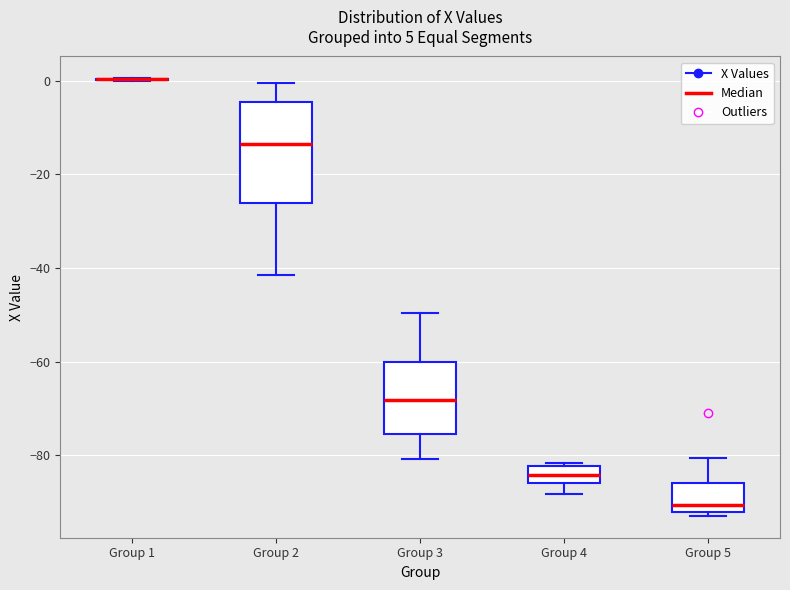

Comparing the boxes themselves (not the whiskers), which one is the tallest?

Group 2